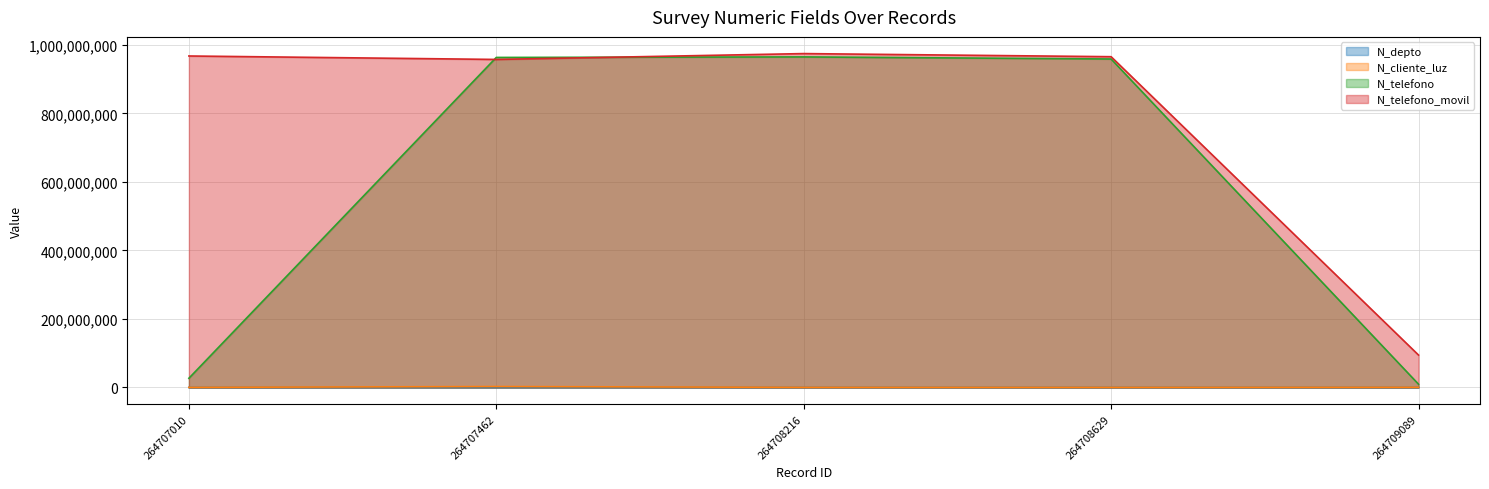

Is it true that N_cliente_luz equals 258663 at 264708629?

True